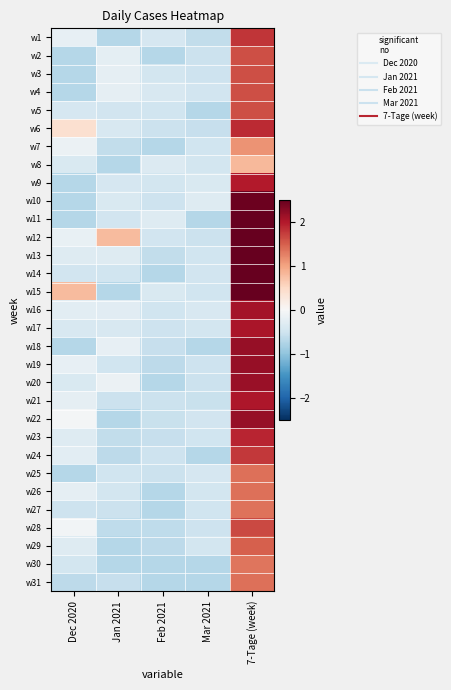

Which series has the largest total across all categories?

w12